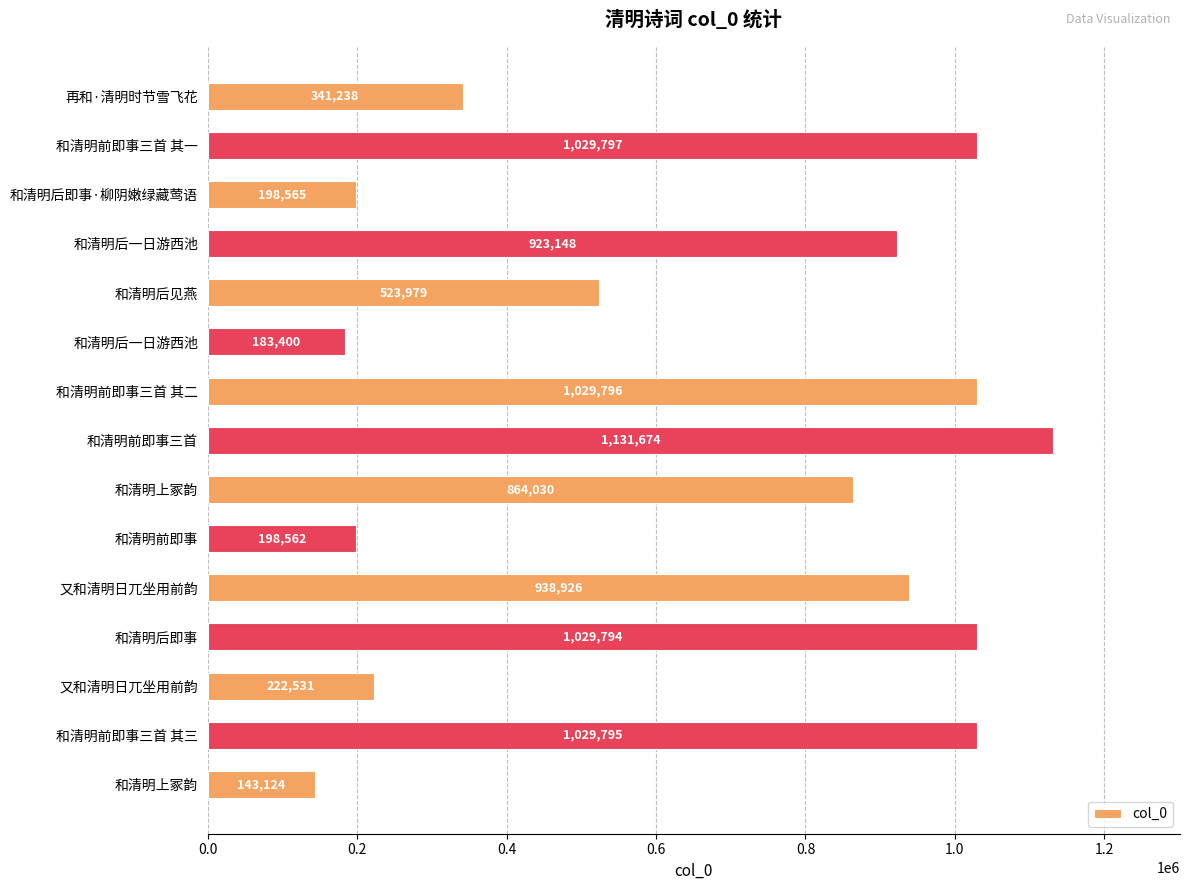

Are the bars grouped side by side (vs. stacked)?

No